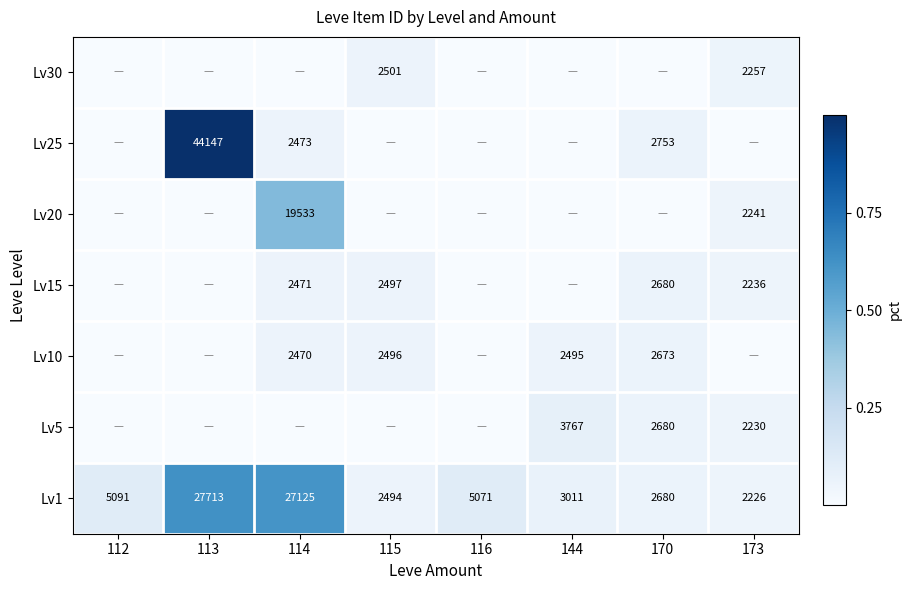

True or false: Lv25 has a value of 2473 at 114.

True